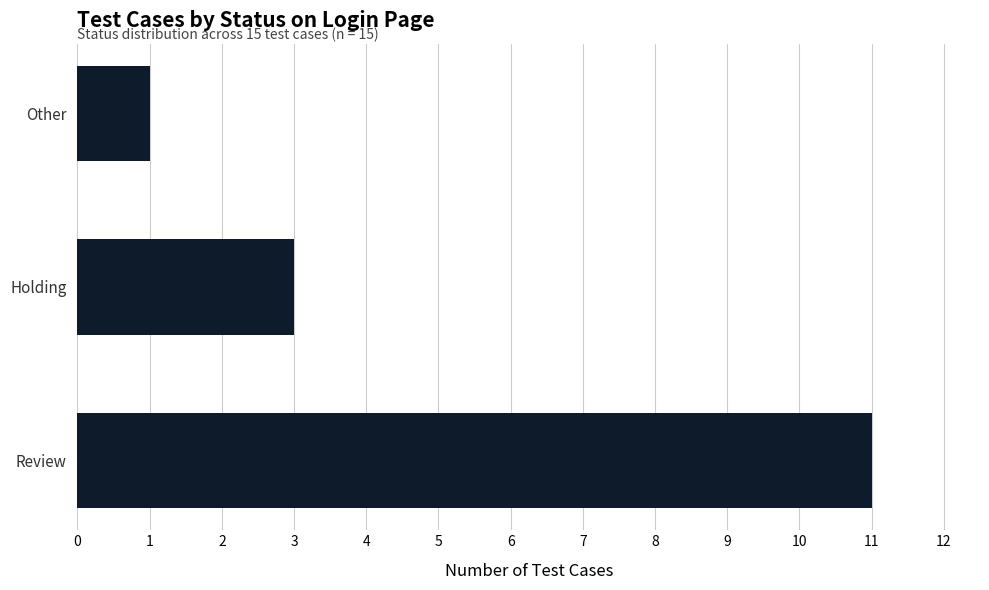

What is the ratio of the value at Other to the value at Holding?

0.3